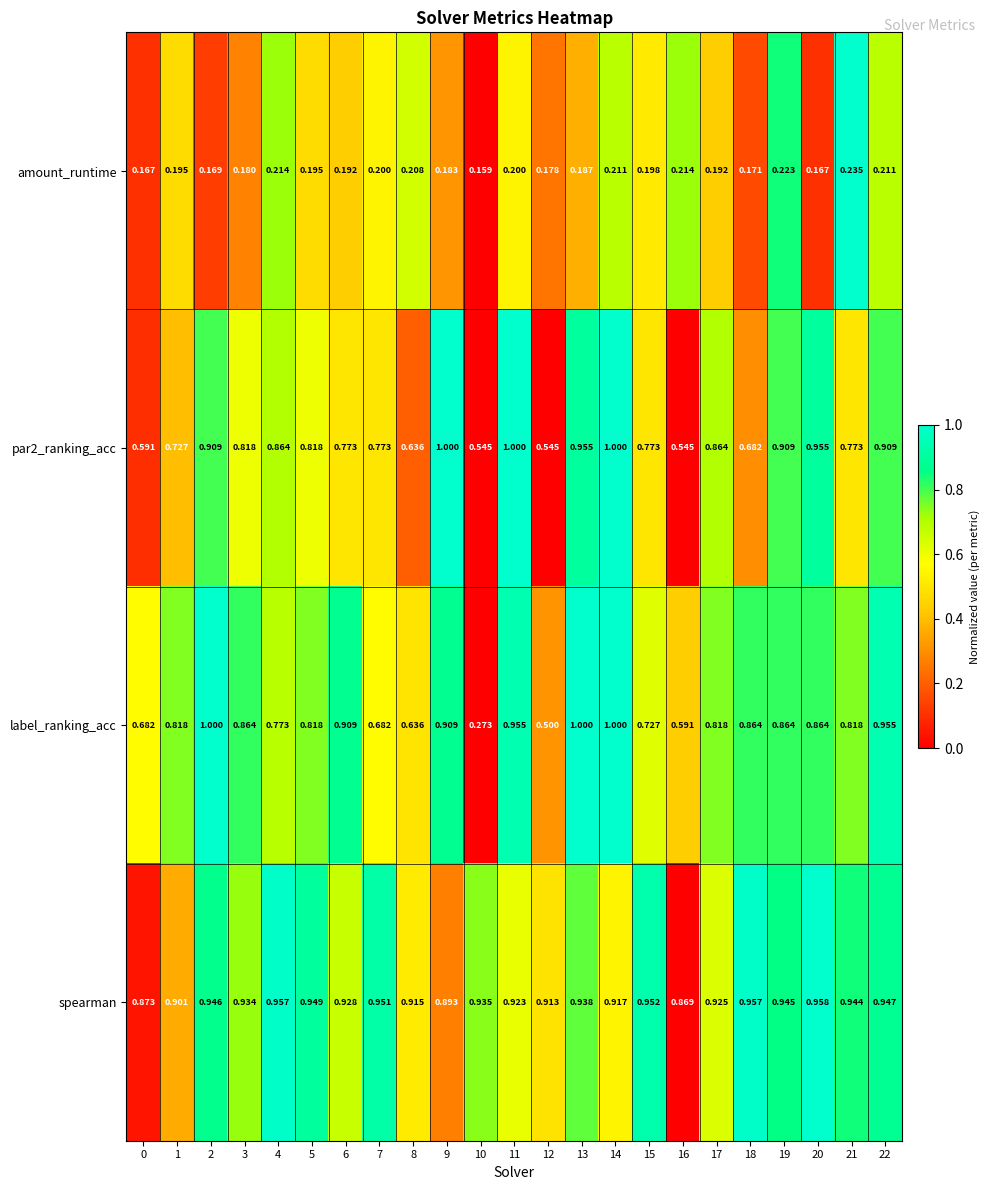

Which series has the largest range (max minus min)?

label_ranking_acc